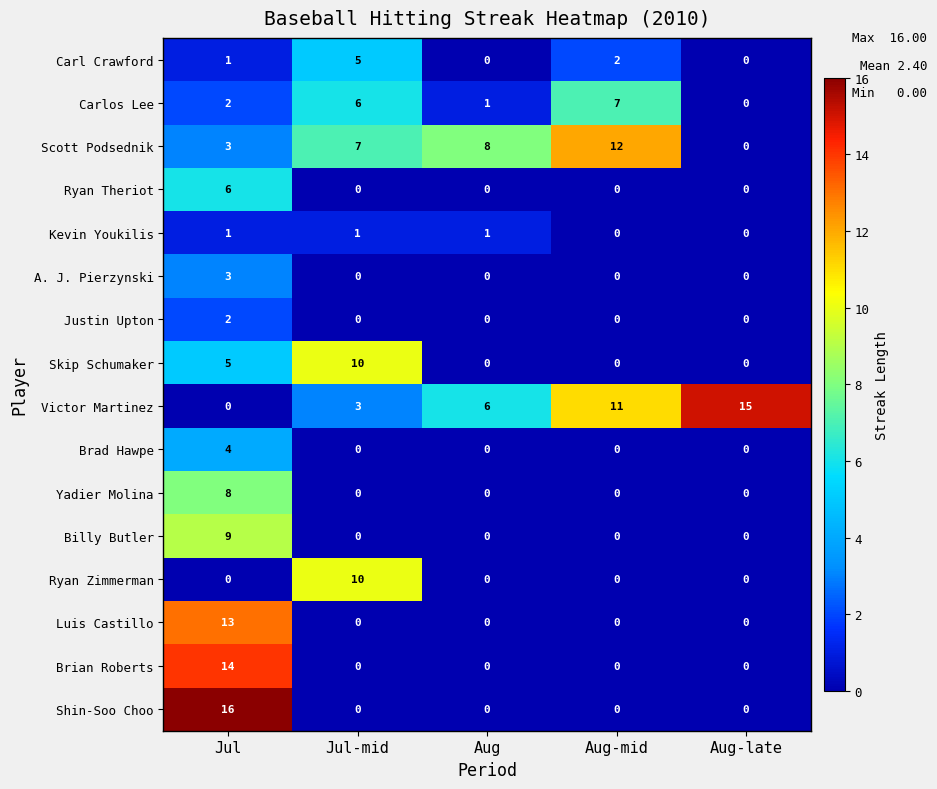

Between Jul and Aug-late, which series saw the biggest shift?

Shin-Soo Choo